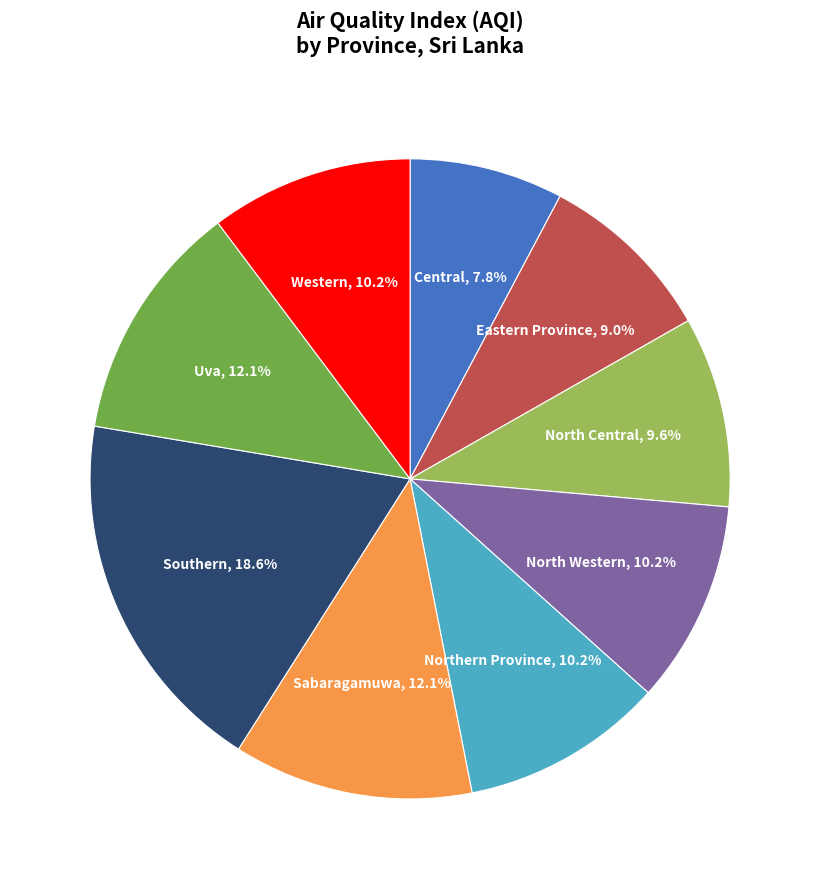

Does any single category account for the majority?

No